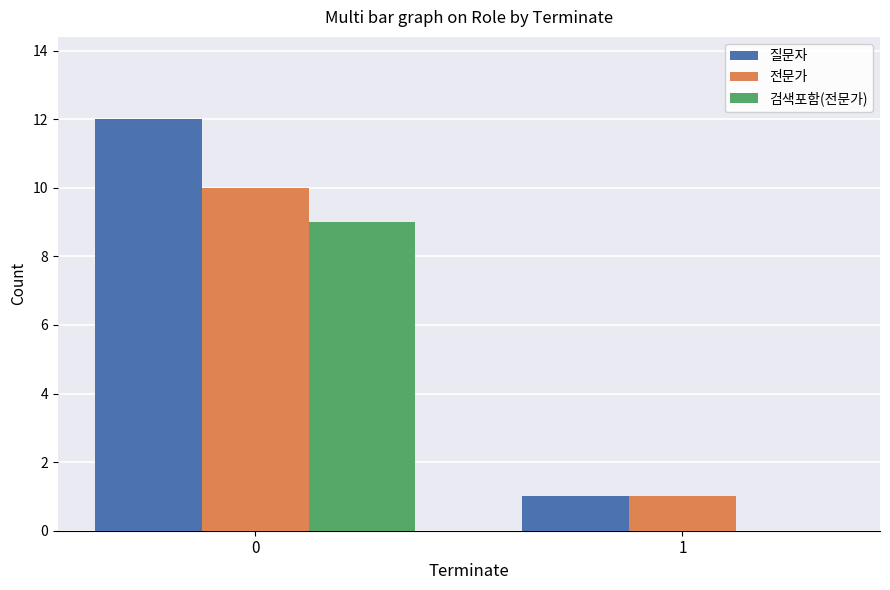

What is the total value across all series at 1?

2